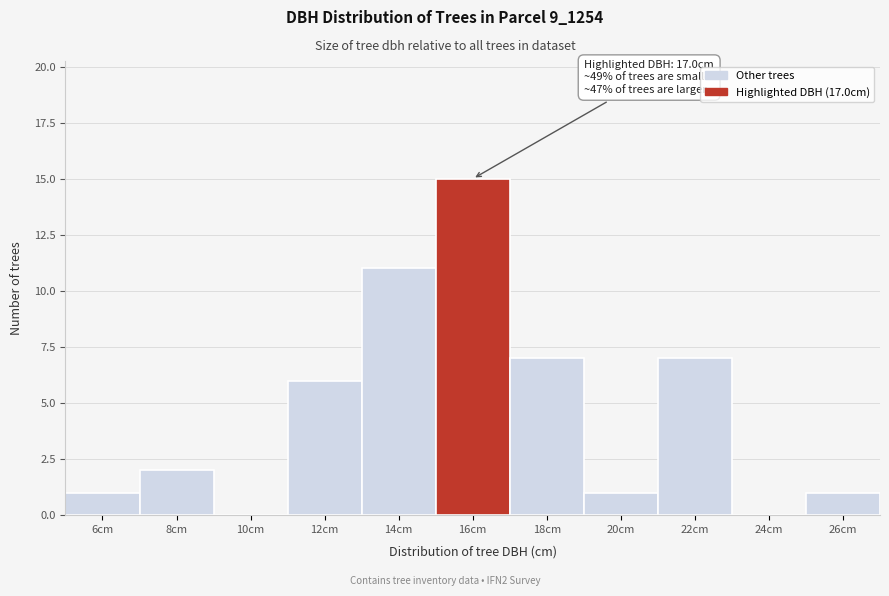

Reading left to right, extract all data points from this chart.

6cm=1	8cm=2	10cm=0	12cm=6	14cm=11	16cm=15	18cm=7	20cm=1	22cm=7	24cm=0	26cm=1